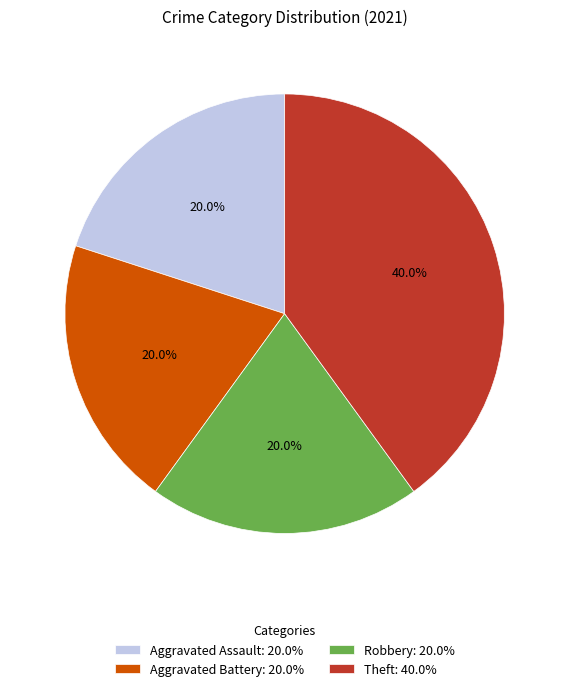

Approximately how many times larger is the value at Theft compared to Aggravated Battery?

2.0